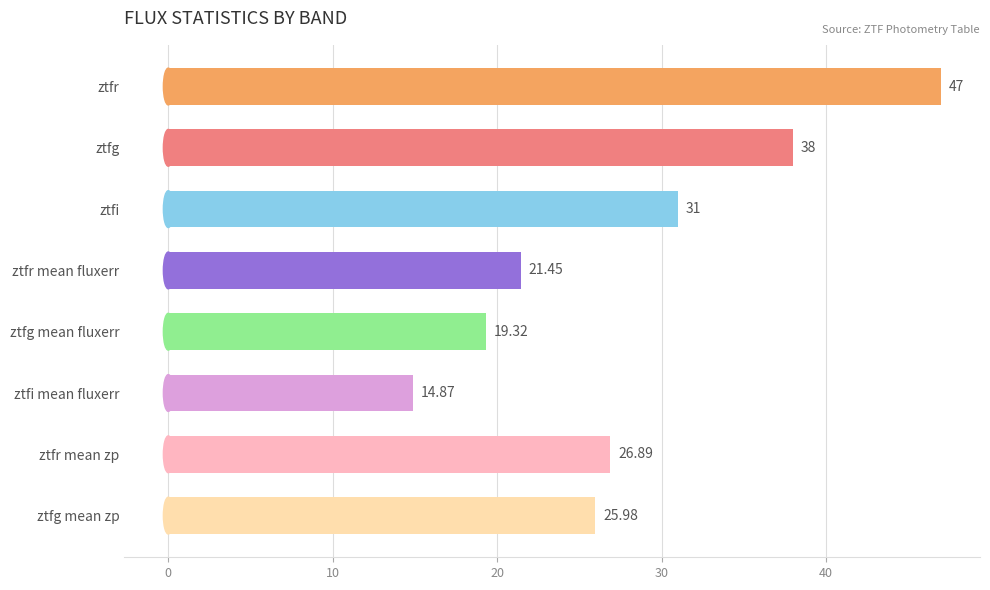

How many data points does each series have?

8